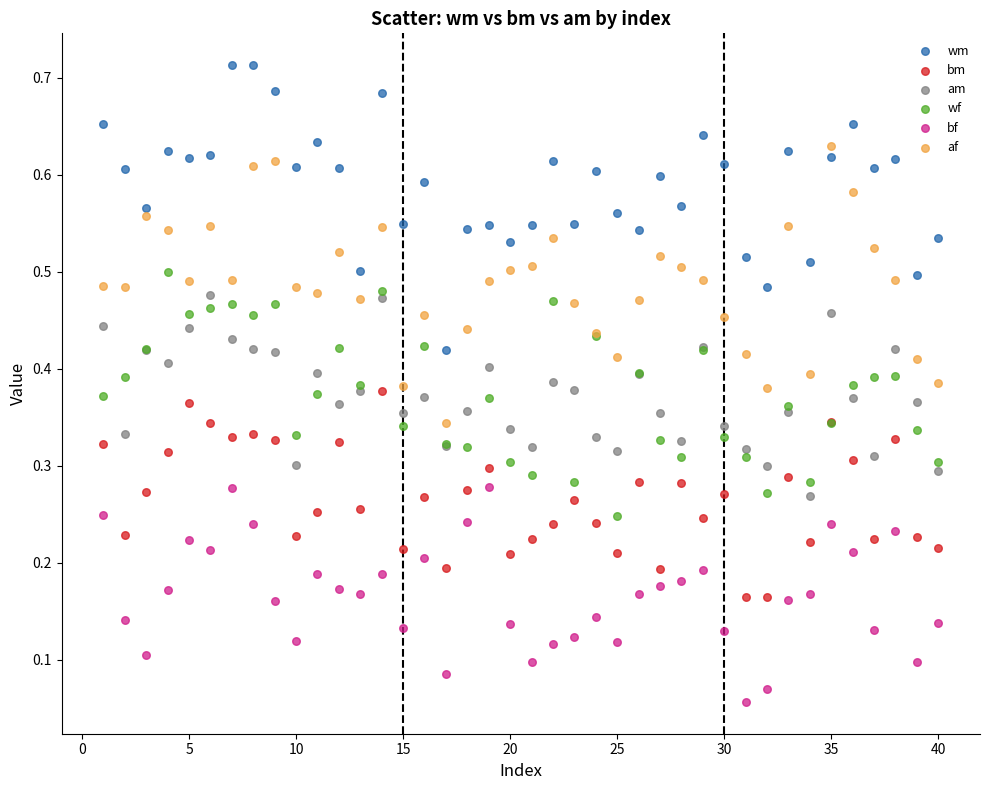

Which series has the widest spread of Y values?

wm